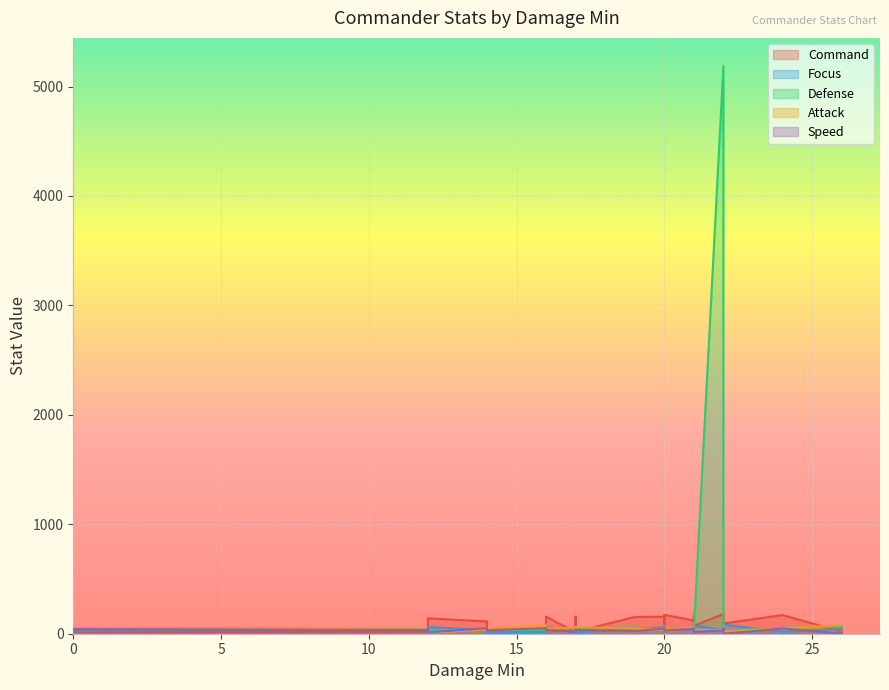

List the labels in order of Attack value, smallest first.

12, 12, 22, 21, 22, 22, 20, 12, 14, 17, 20, 12, 12, 20, 20, 16, 19, 14, 24, 0, 21, 20, 21, 22, 17, 21, 22, 17, 16, 26